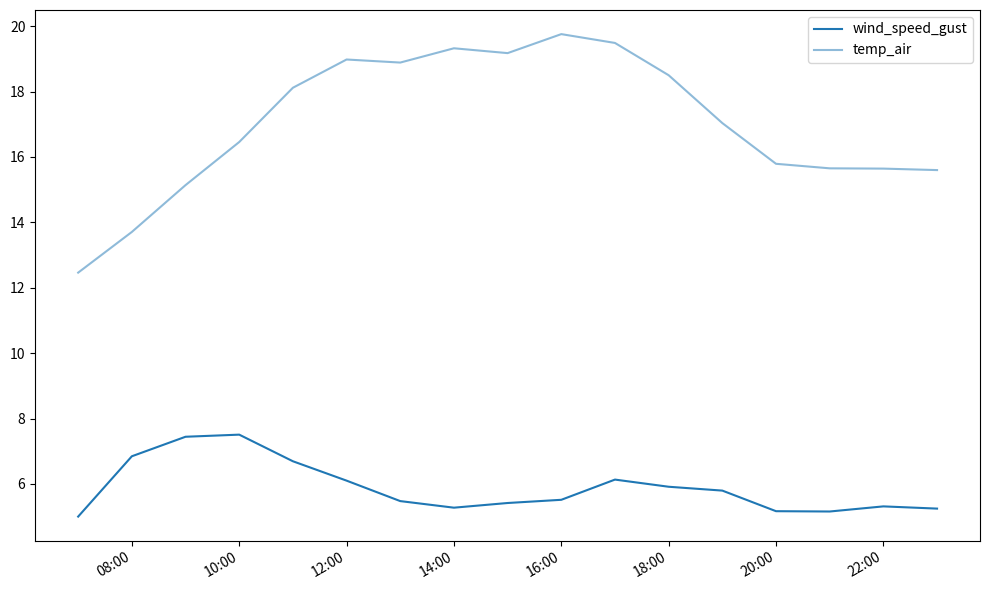

What is the value of the temp_air point at the 16th from the left?

15.6